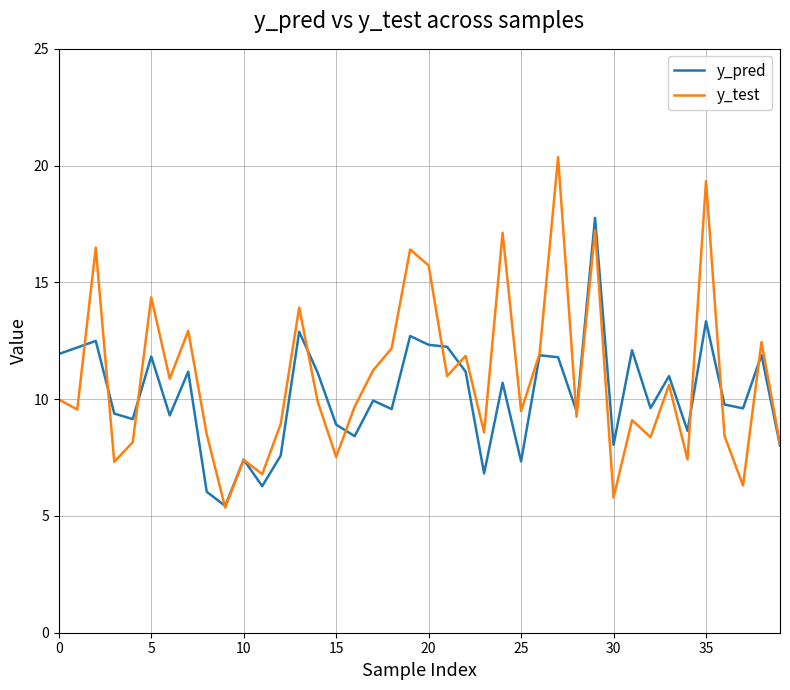

List the series in order of their peak value, highest first.

y_test, y_pred